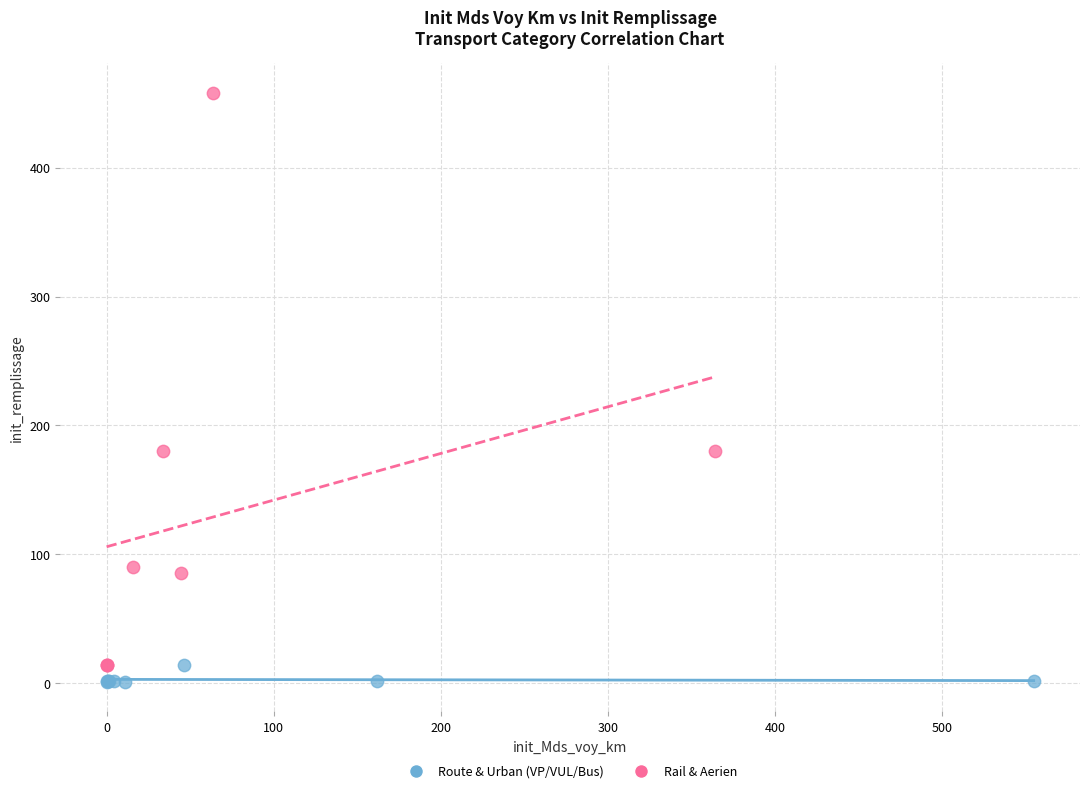

Which series reaches the minimum Y coordinate?

Route & Urban (VP/VUL/Bus)